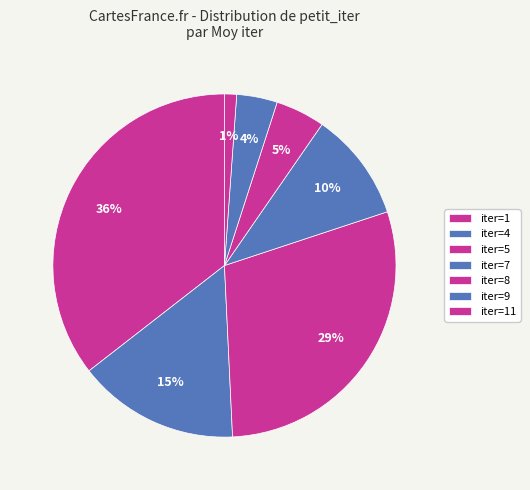

Is there any slice that represents more than half of the pie?

No